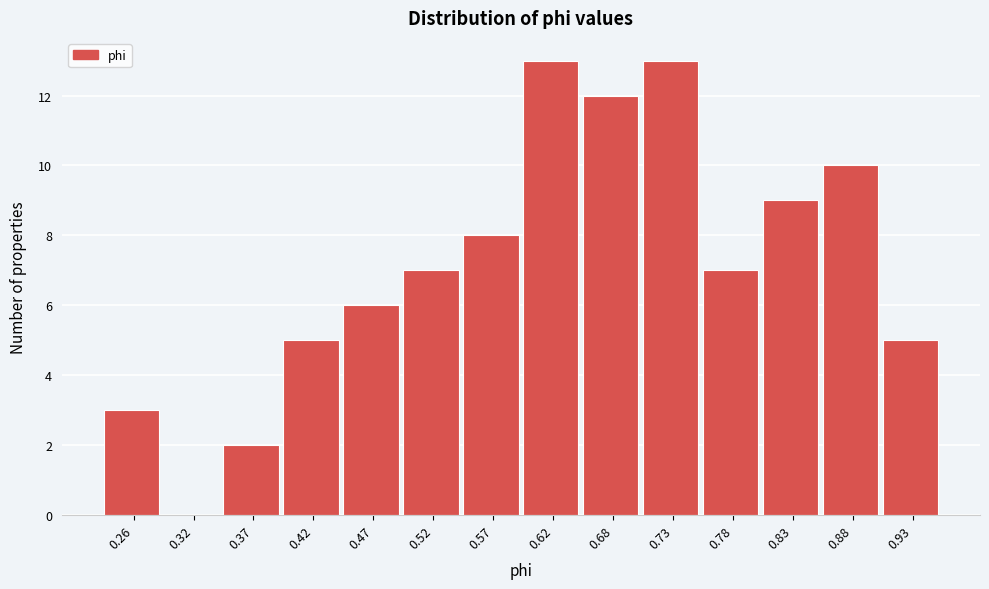

Reading left to right, list all the values displayed in this chart.

0.26=3	0.32=0	0.37=2	0.42=5	0.47=6	0.52=7	0.57=8	0.62=13	0.68=12	0.73=13	0.78=7	0.83=9	0.88=10	0.93=5